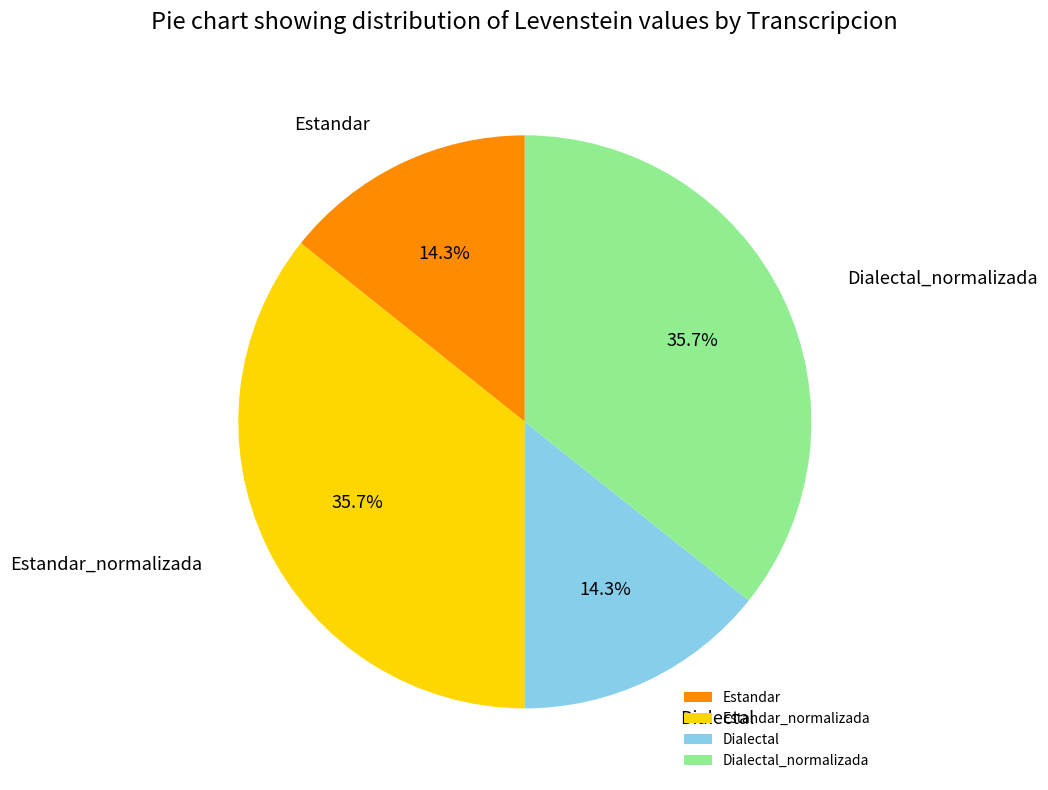

Is there a majority slice in this chart?

No